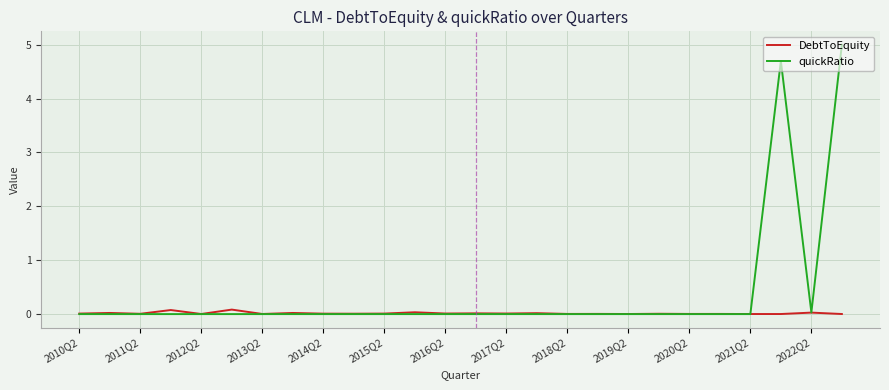

True or false: quickRatio and DebtToEquity intersect in this chart.

True